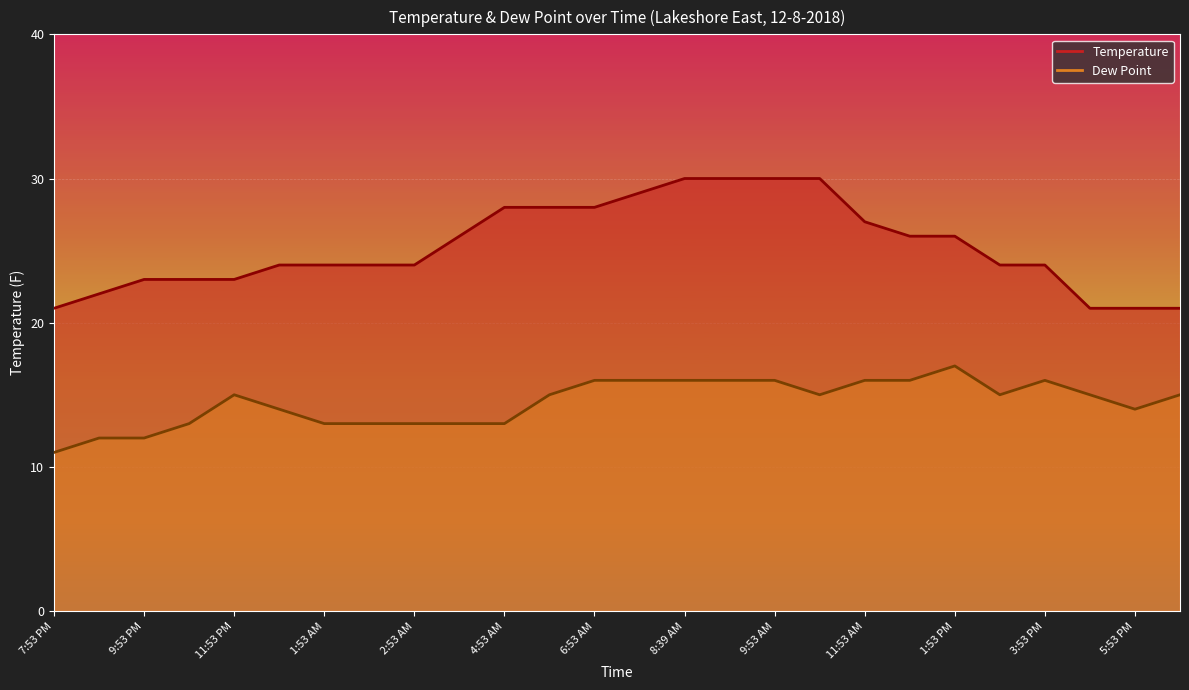

Is the value of Temperature at 7:53 AM greater than the value of Dew Point at 12:53 PM?

Yes